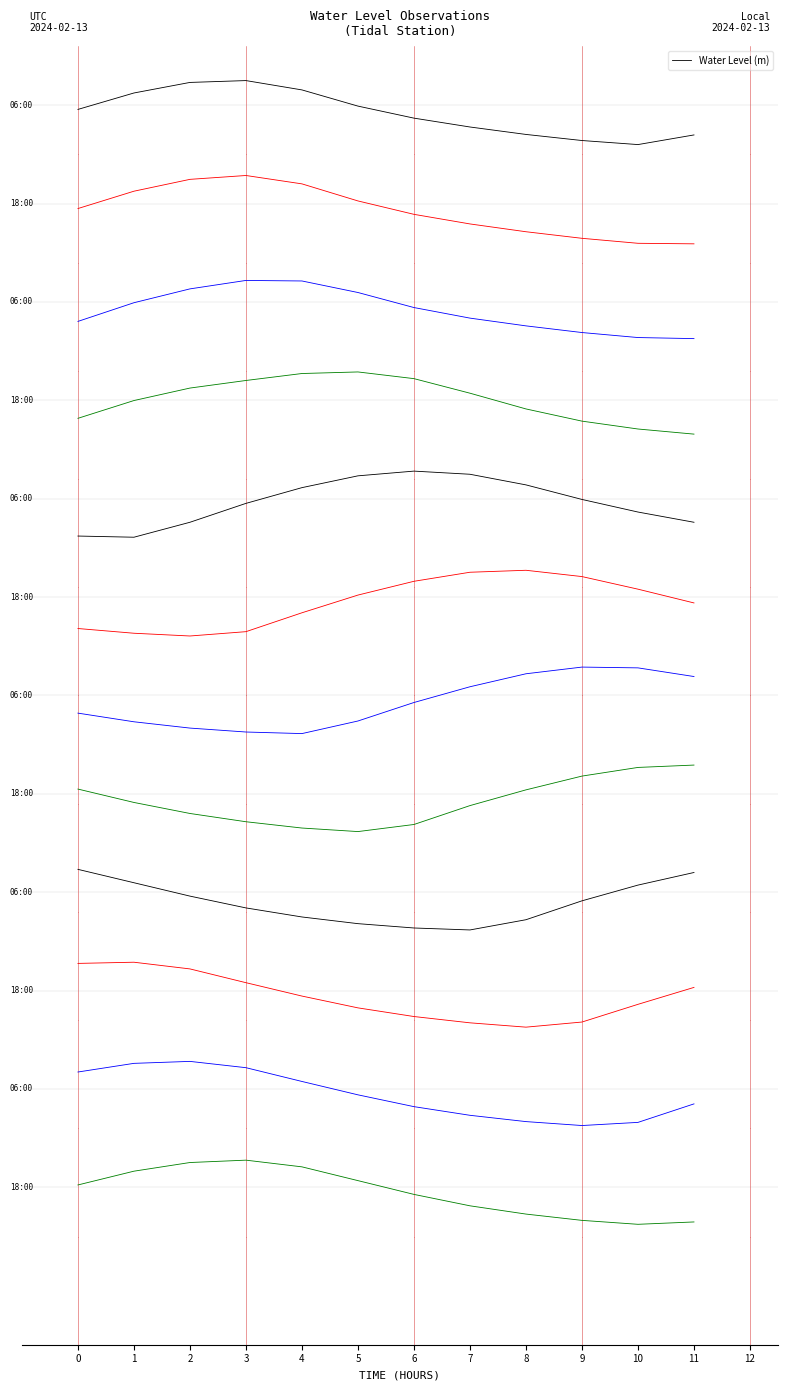

Count the number of data series in this chart.

1